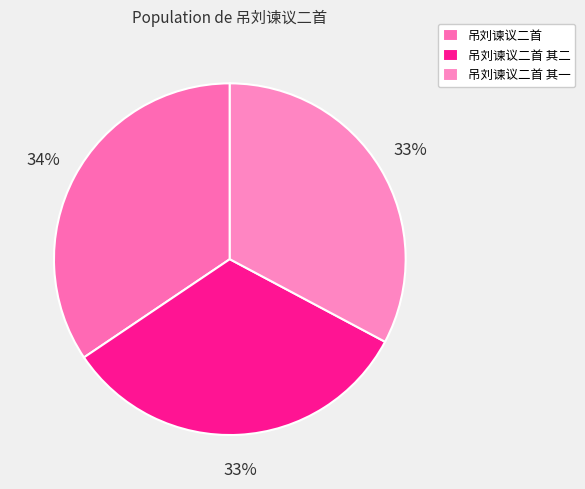

Which slice is the largest?

吊刘谏议二首